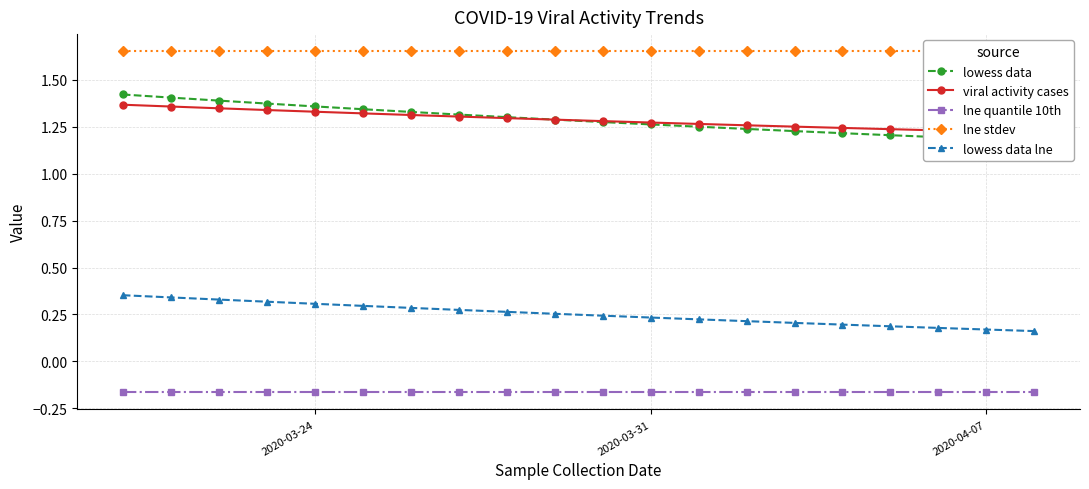

True or false: lne quantile 10th and lowess data lne intersect in this chart.

False